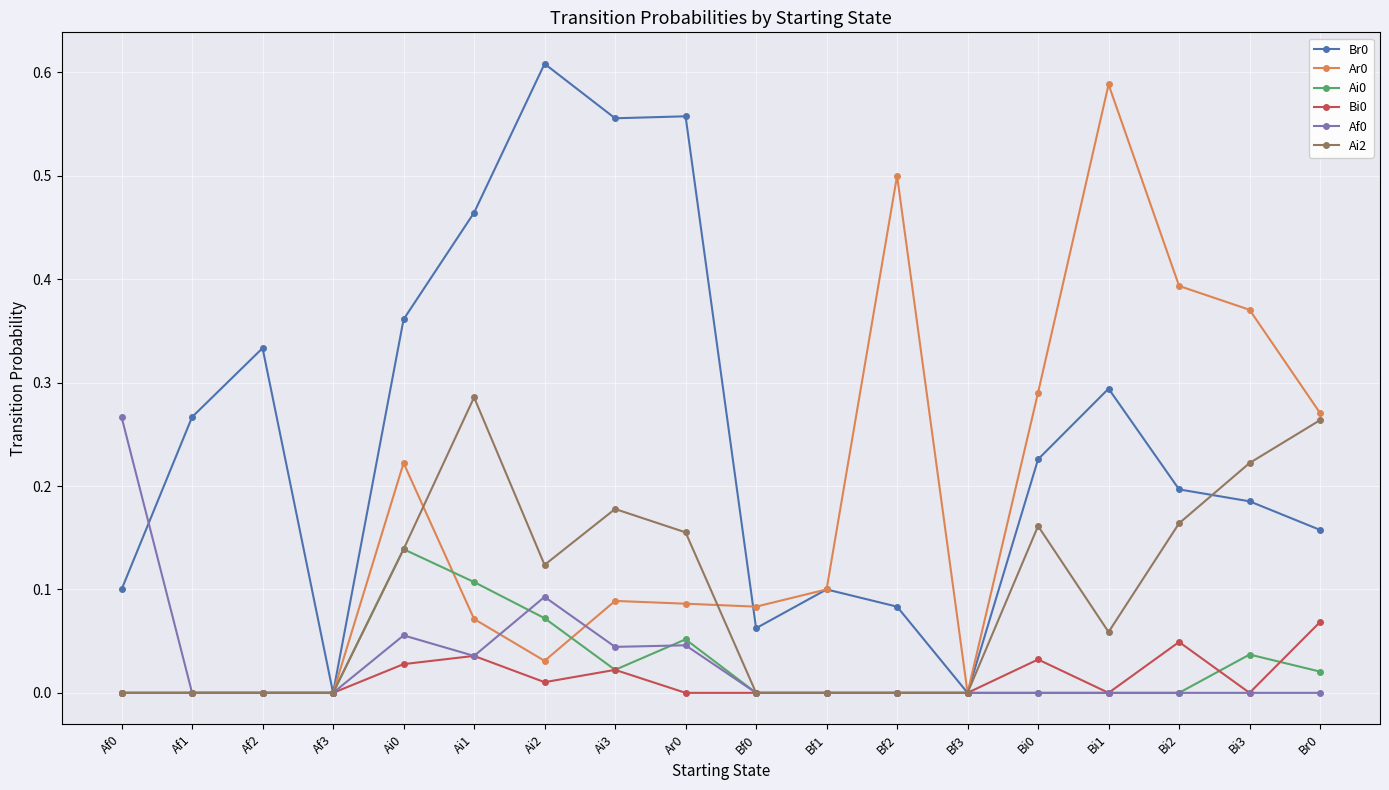

The Br0 series shows 0.2 at Bi2. True or false?

True